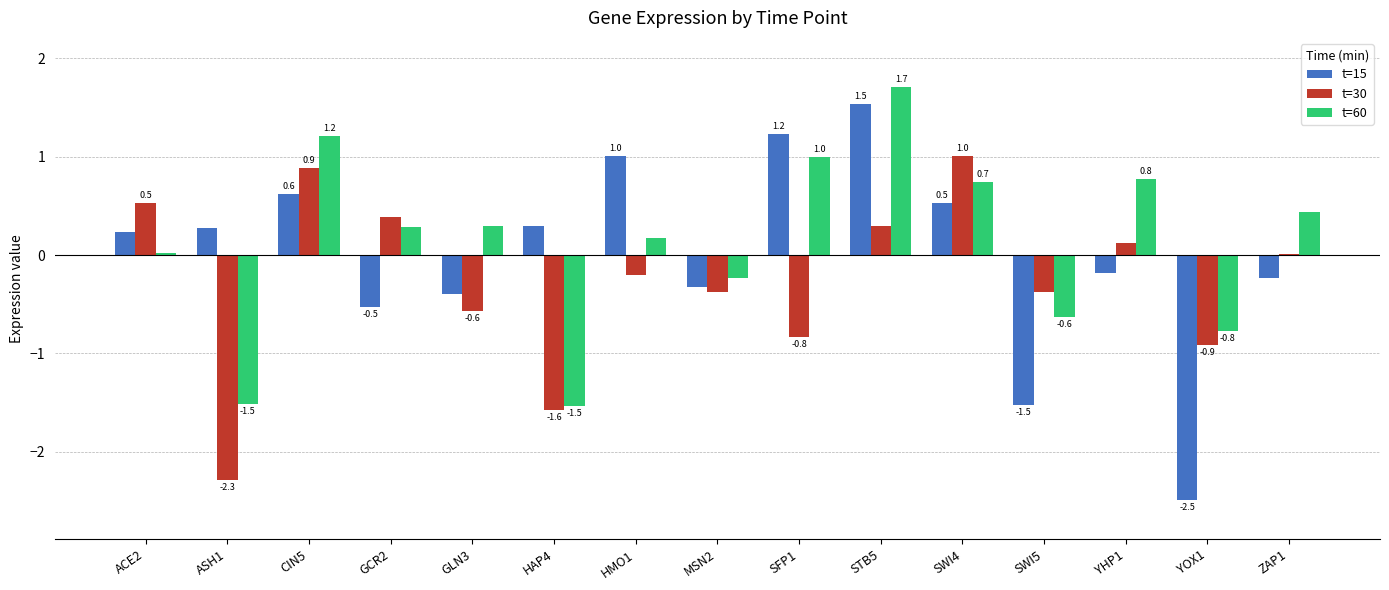

Between CIN5 and STB5, which series saw the biggest shift?

t=15